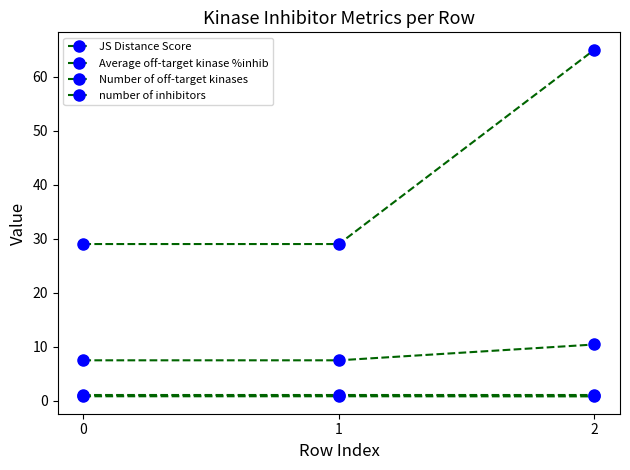

Which series has the largest total across all categories?

Number of off-target kinases